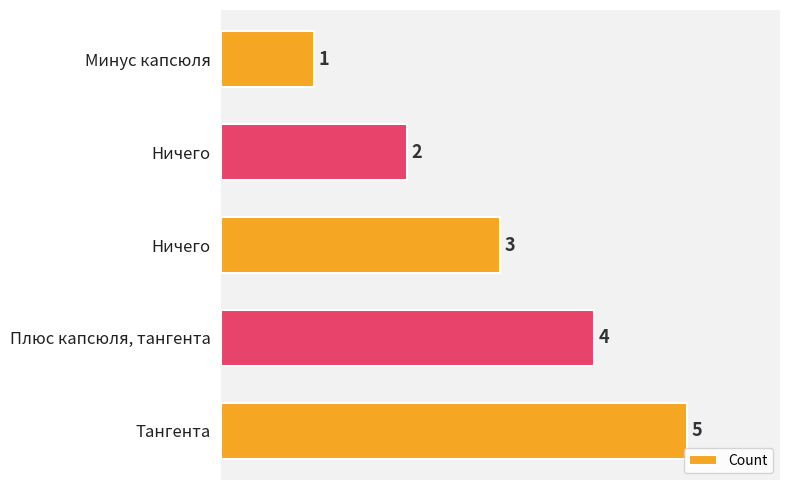

How many data points does each series have?

5